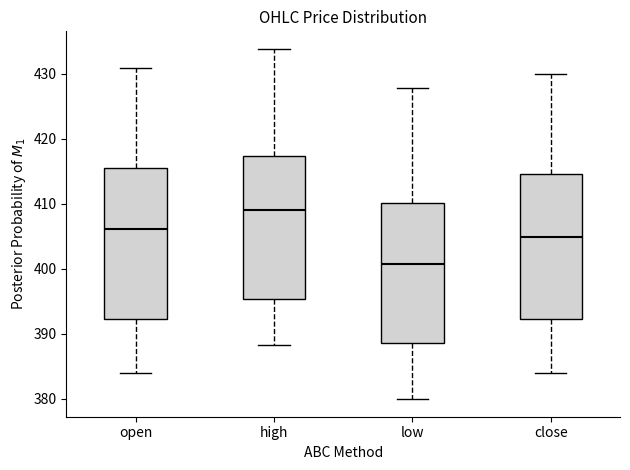

Reading left to right, read every box against the y-axis: the position of its median line, the range the box covers, and the ends of its whiskers. The values are not printed on the chart, so give them approximately, as read against the axis.

open: median 406, box 392 to 415, whiskers 384 to 431
high: median 409, box 395 to 417, whiskers 388 to 434
low: median 401, box 389 to 410, whiskers 380 to 428
close: median 405, box 392 to 415, whiskers 384 to 430